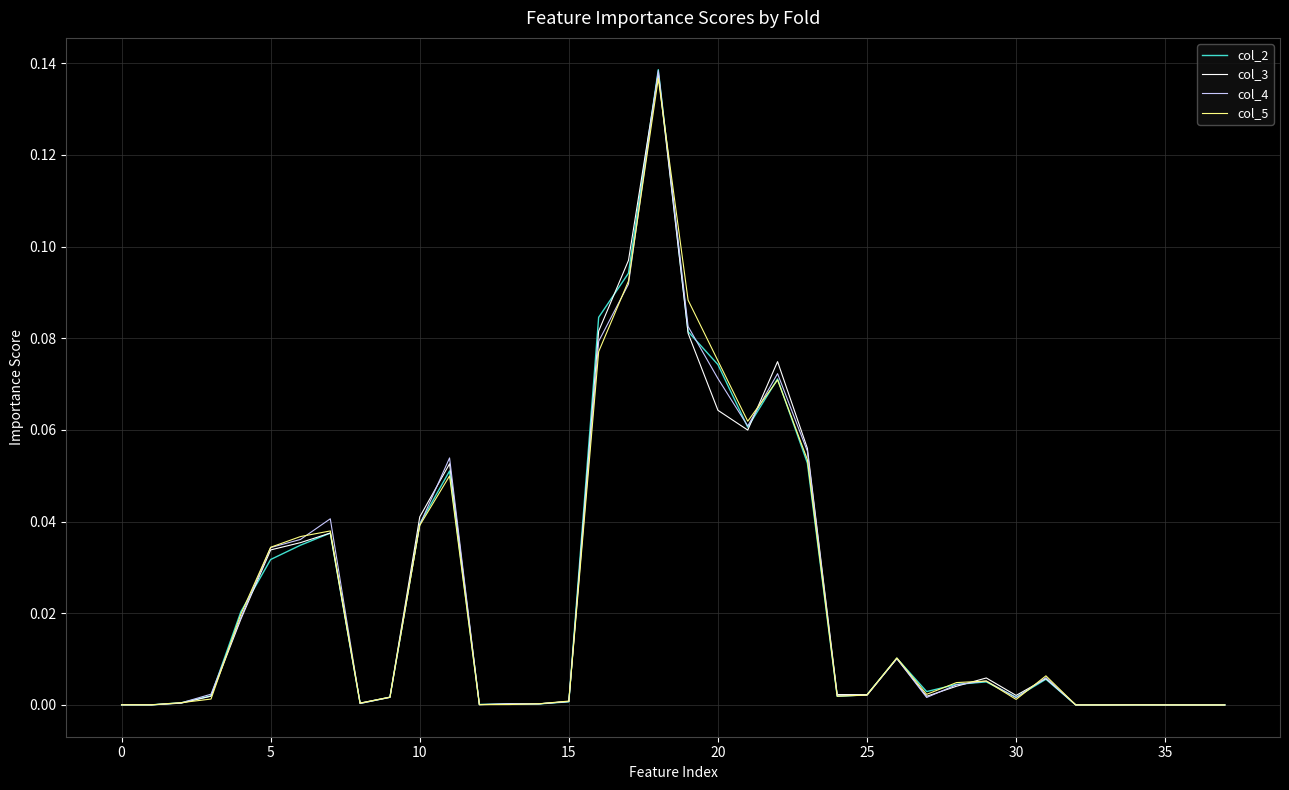

Which series has the widest spread of values?

col_2